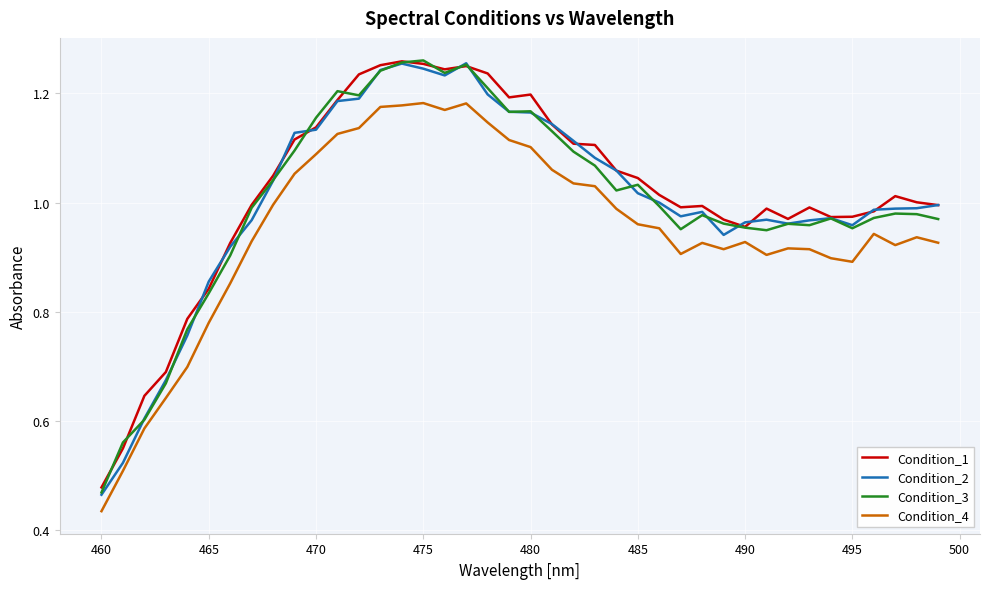

True or false: Condition_1 and Condition_4 cross at least once.

False